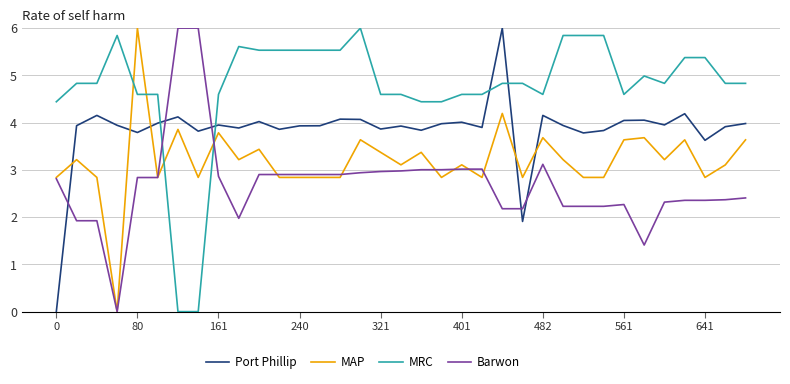

What is the greatest value displayed?

6.0